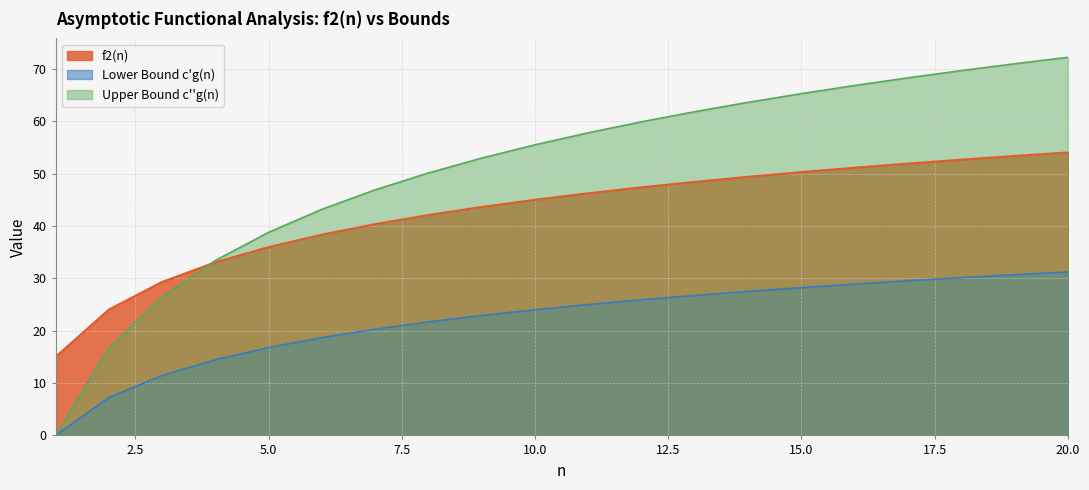

True or false: Upper Bound c''g(n) and Lower Bound c'g(n) cross at least once.

False